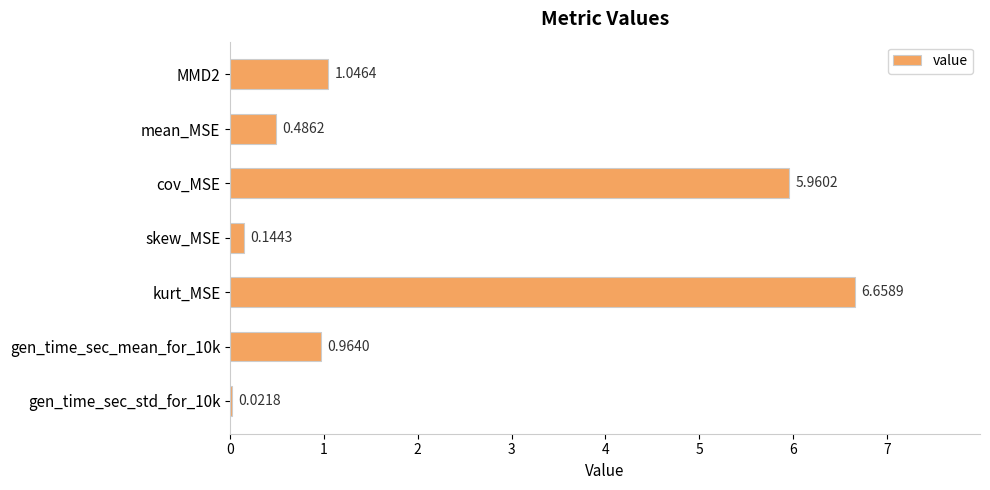

Between skew_MSE and kurt_MSE, which is larger?

kurt_MSE